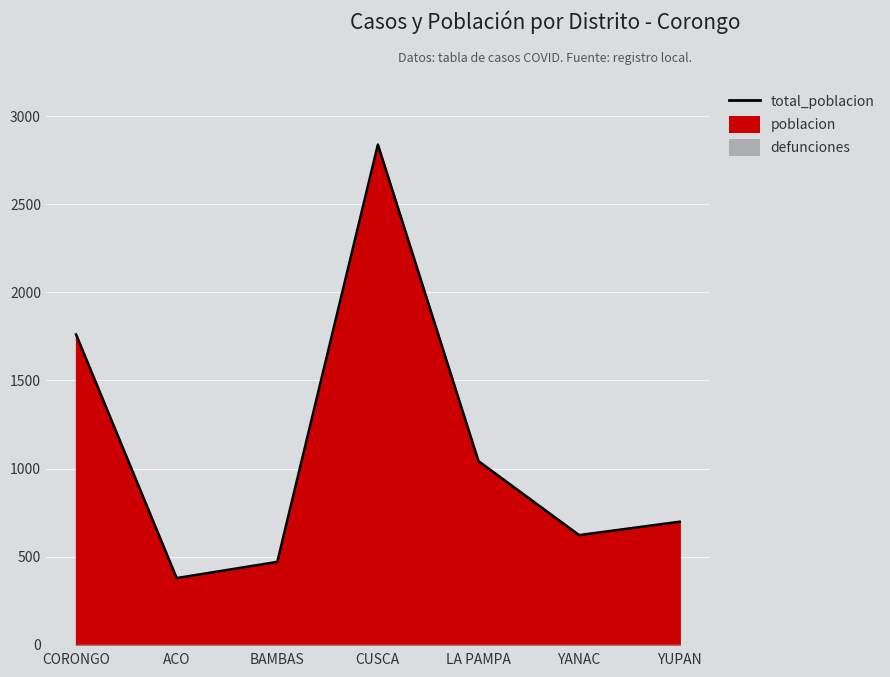

Is it true that the value at YANAC is 1093?

False